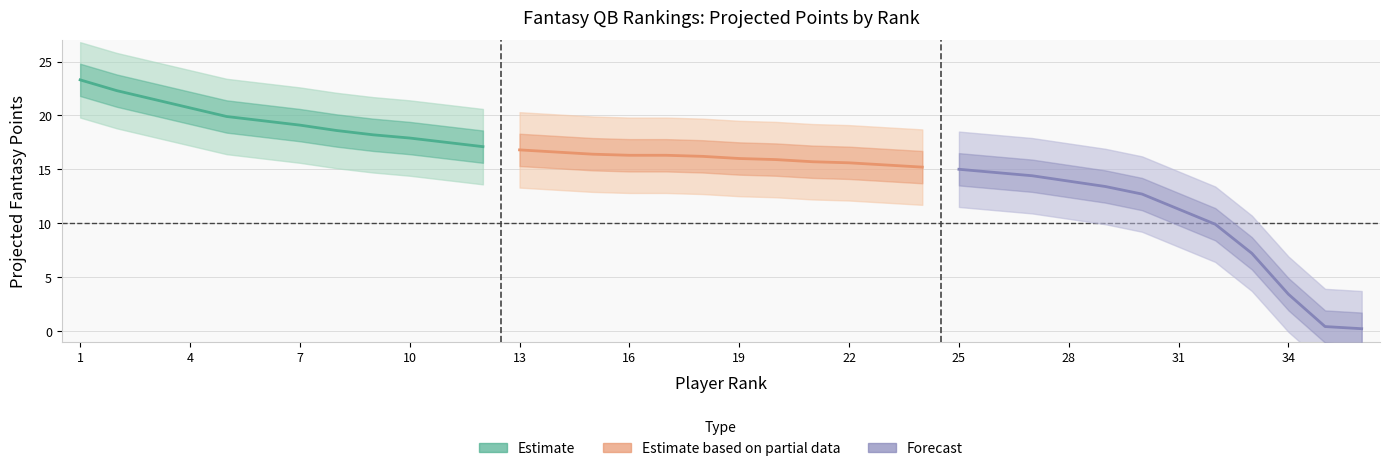

Reading left to right, what are all the values shown in this chart?

Estimate: 23.3	22.3	21.5	20.7	19.9	19.5	19.1	18.6	18.2	17.9	17.5	17.1
Estimate based on partial data: 16.8	16.6	16.4	16.3	16.3	16.2	16.0	15.9	15.7	15.6	15.4	15.2
Forecast: 15.0	14.7	14.4	13.9	13.4	12.7	11.3	9.9	7.2	3.4	0.4	0.2